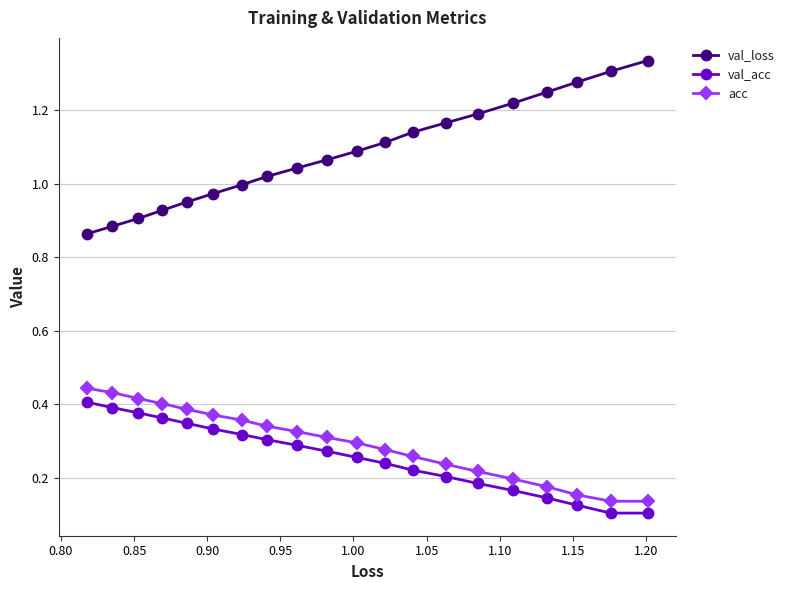

At how many categories does at least one series exceed 0?

20